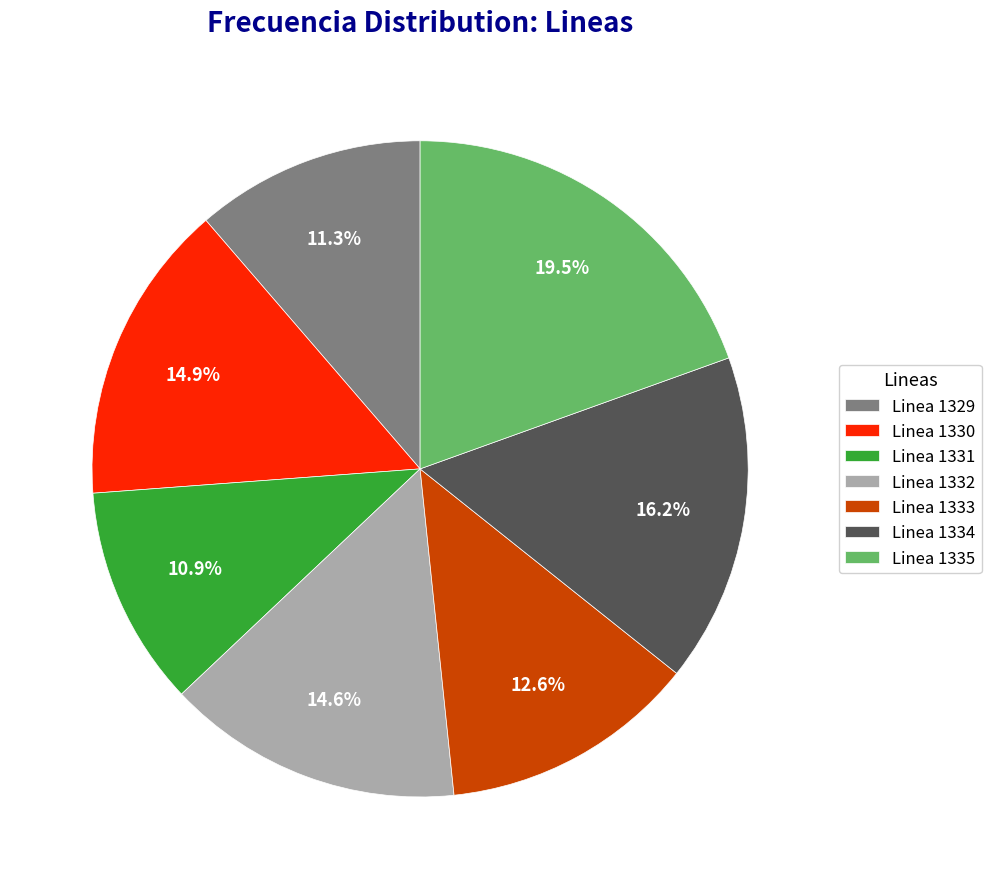

Count the number of slices in the pie.

7